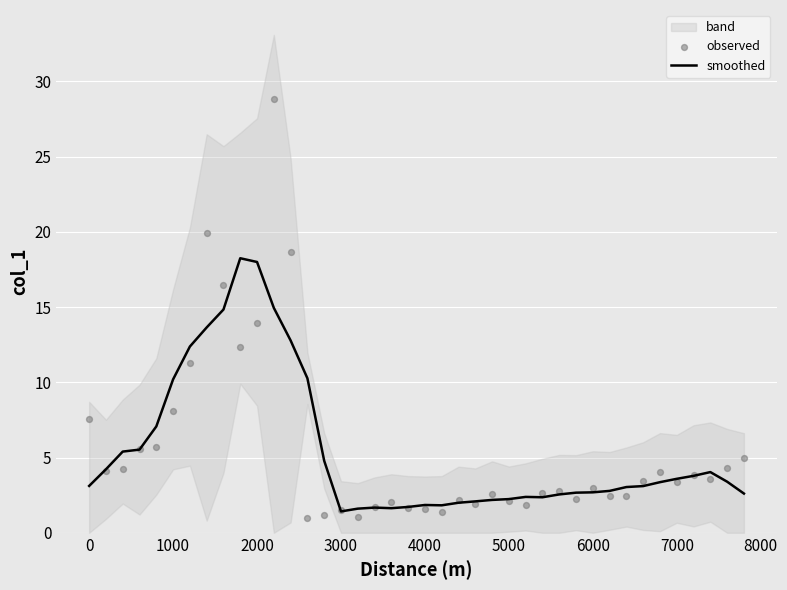

Which series has the widest spread of Y values?

observed